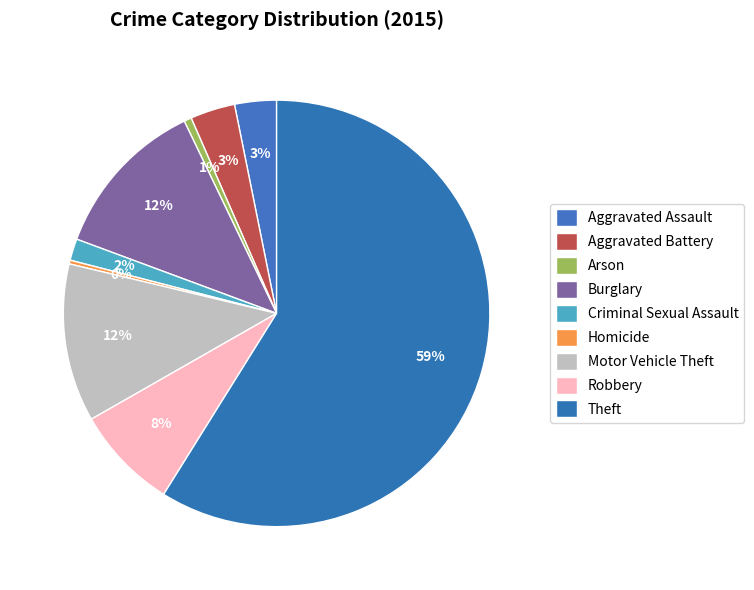

To the nearest percent, what is the difference between the Homicide and Criminal Sexual Assault slice percentages?

1%